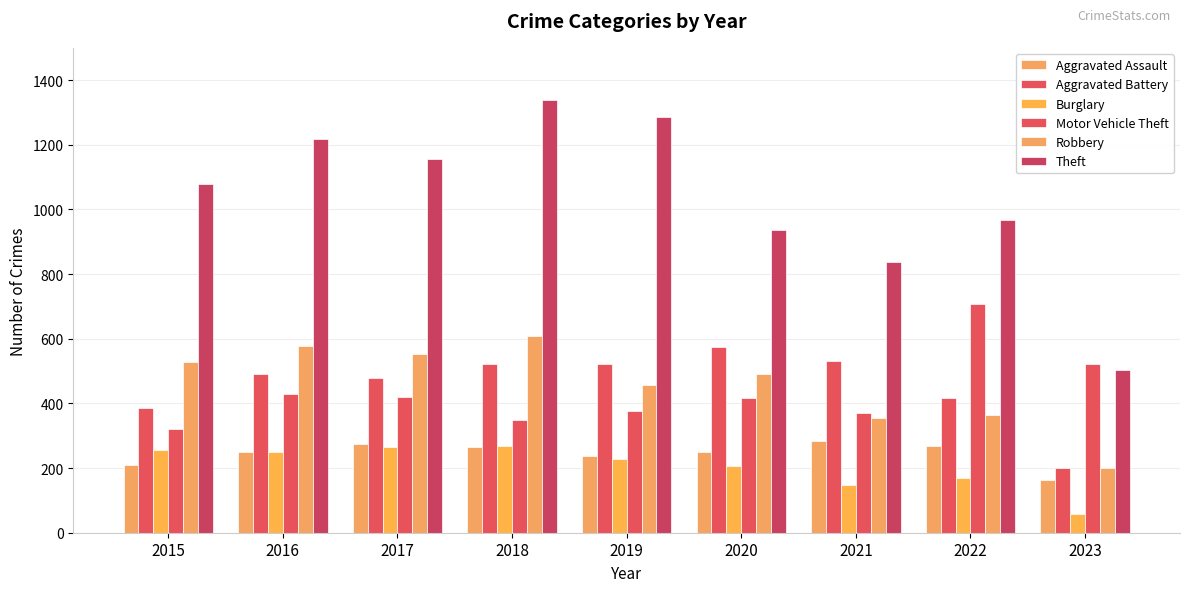

Reading left to right, what are all the values shown in this chart?

Aggravated Assault: 2015=210	2016=250	2017=276	2018=265	2019=238	2020=249	2021=284	2022=267	2023=163
Aggravated Battery: 2015=387	2016=492	2017=480	2018=522	2019=521	2020=575	2021=531	2022=416	2023=201
Burglary: 2015=256	2016=250	2017=264	2018=269	2019=229	2020=207	2021=147	2022=170	2023=58
Motor Vehicle Theft: 2015=321	2016=429	2017=419	2018=350	2019=376	2020=418	2021=369	2022=707	2023=522
Robbery: 2015=527	2016=579	2017=553	2018=608	2019=458	2020=491	2021=356	2022=363	2023=201
Theft: 2015=1079	2016=1218	2017=1155	2018=1338	2019=1287	2020=938	2021=839	2022=968	2023=504